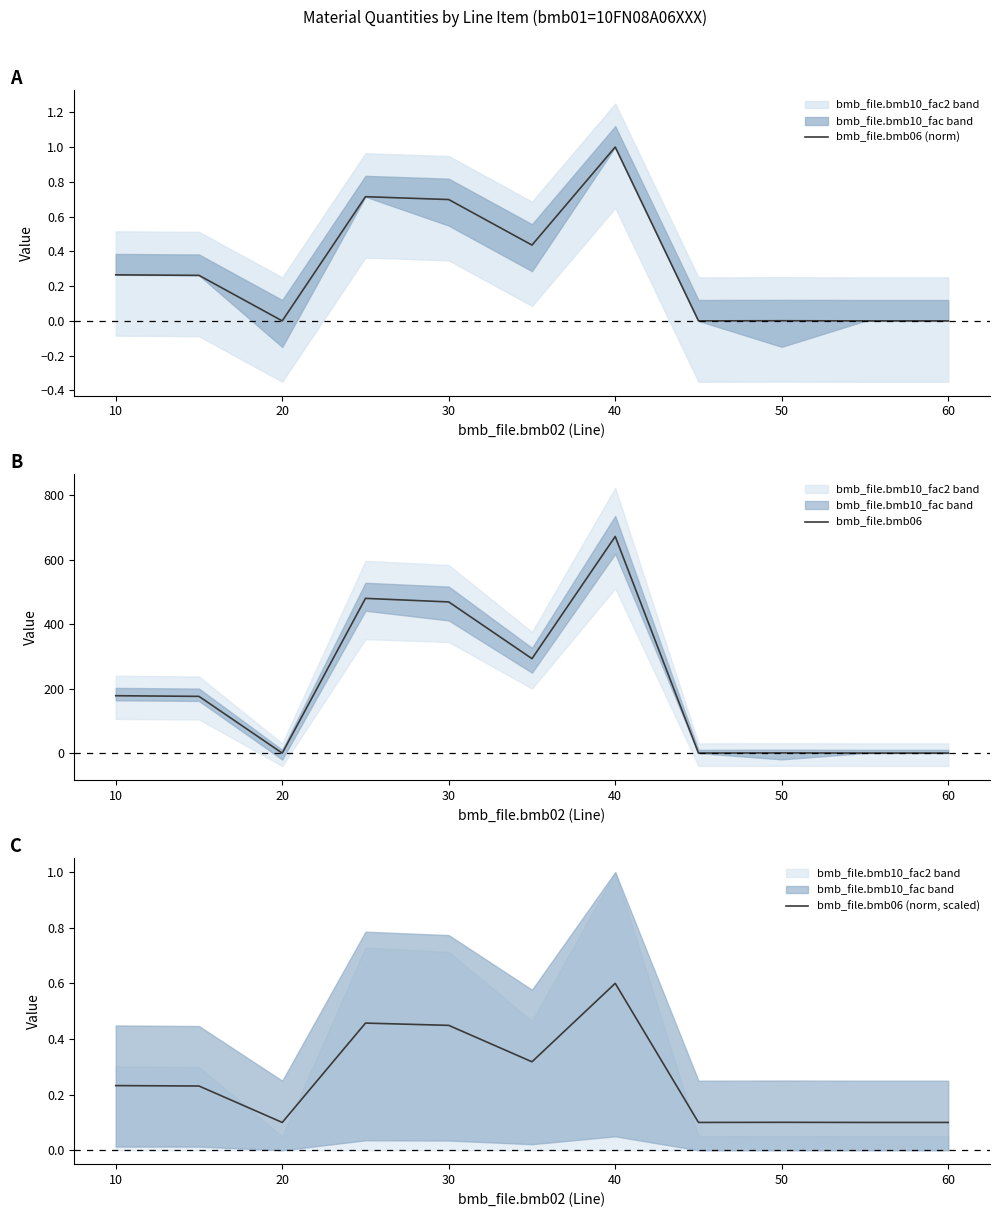

What is the highest value of the bmb_file.bmb06 series?

672.0